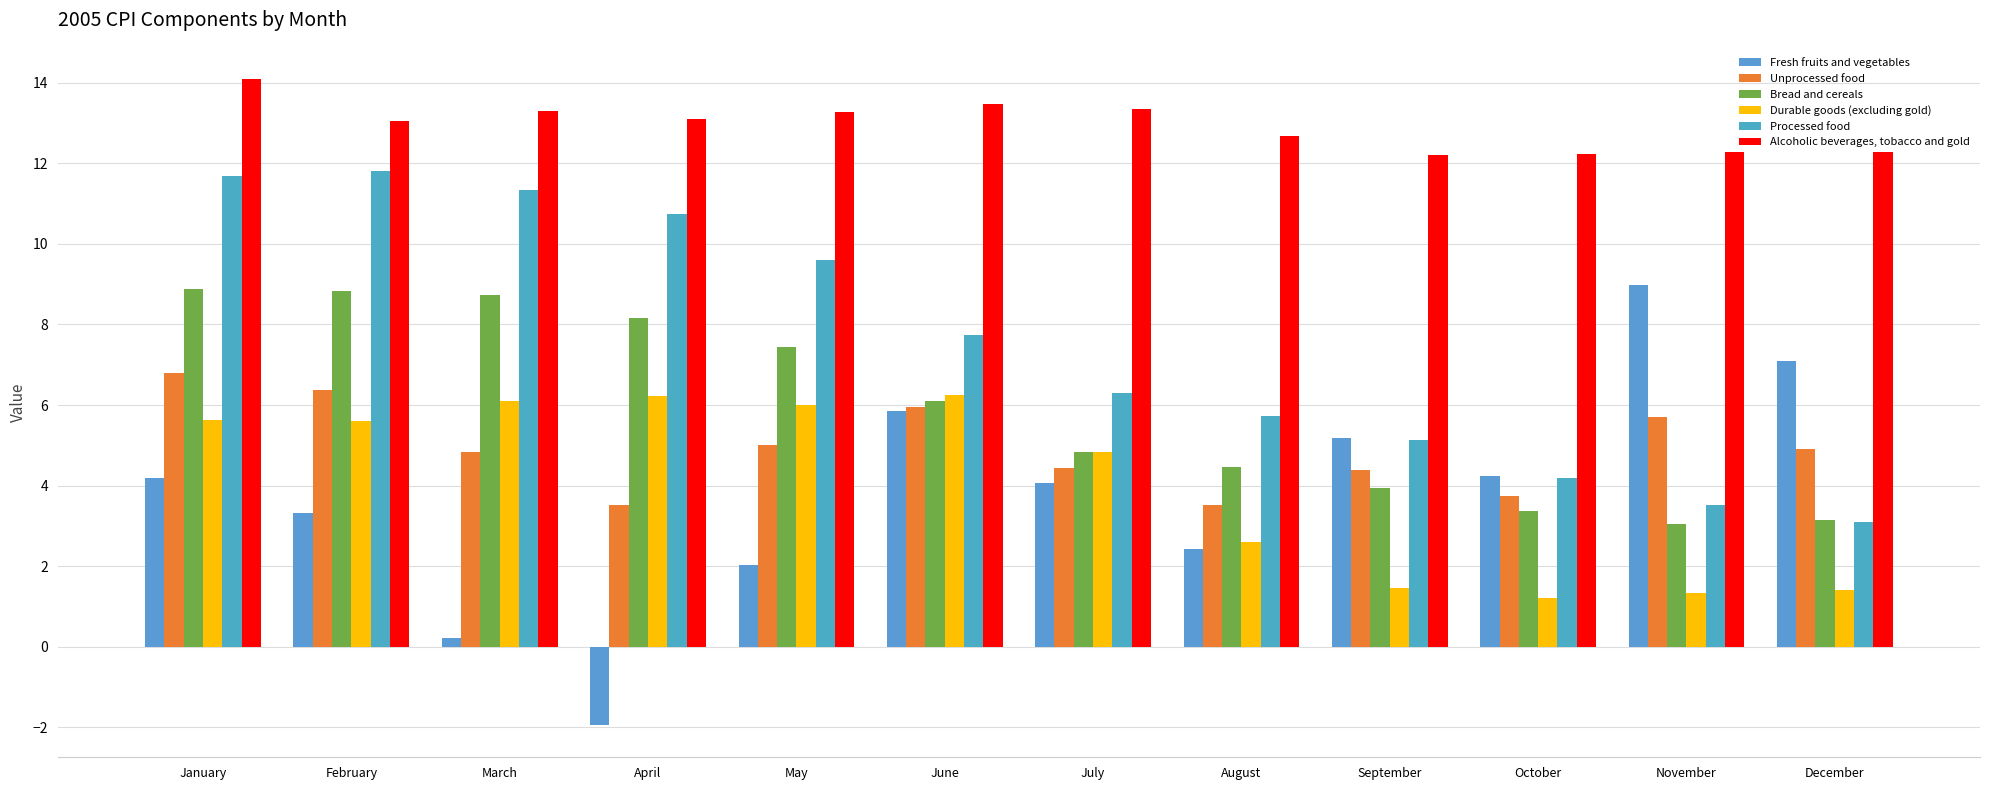

At which category does the chart reach its peak across all series?

January